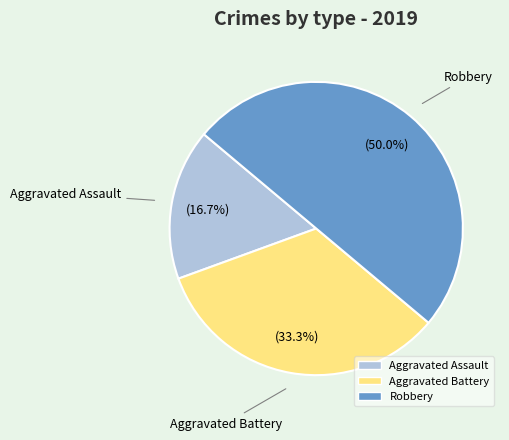

What is the total percentage of Aggravated Assault and Aggravated Battery?

50.0%